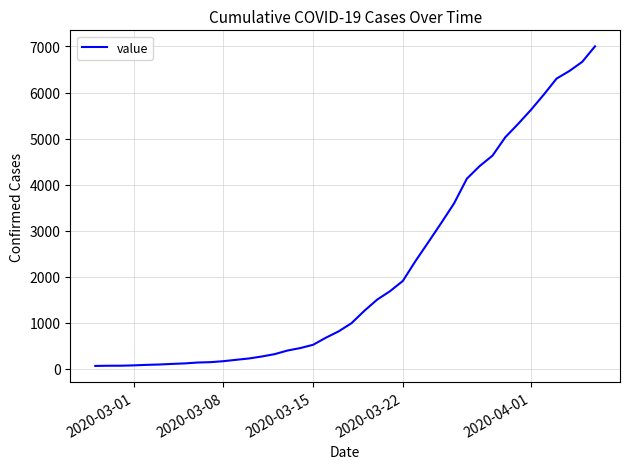

What is the greatest value displayed?

7004